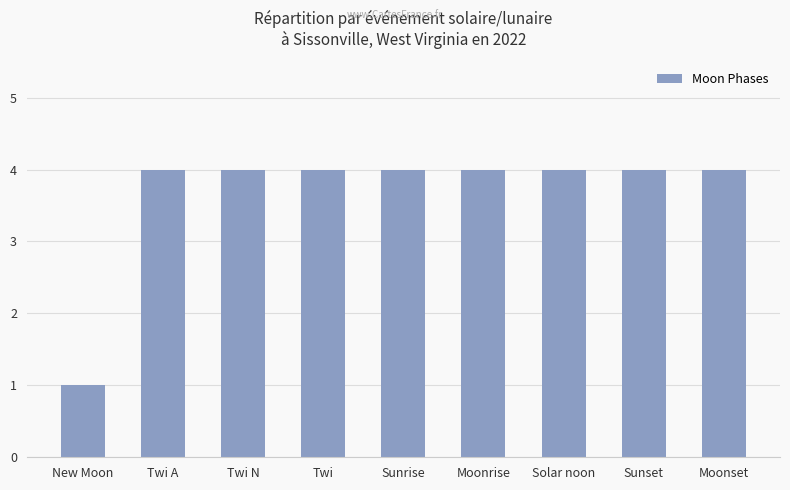

What is the sum of the values at Solar noon and Twi N?

8